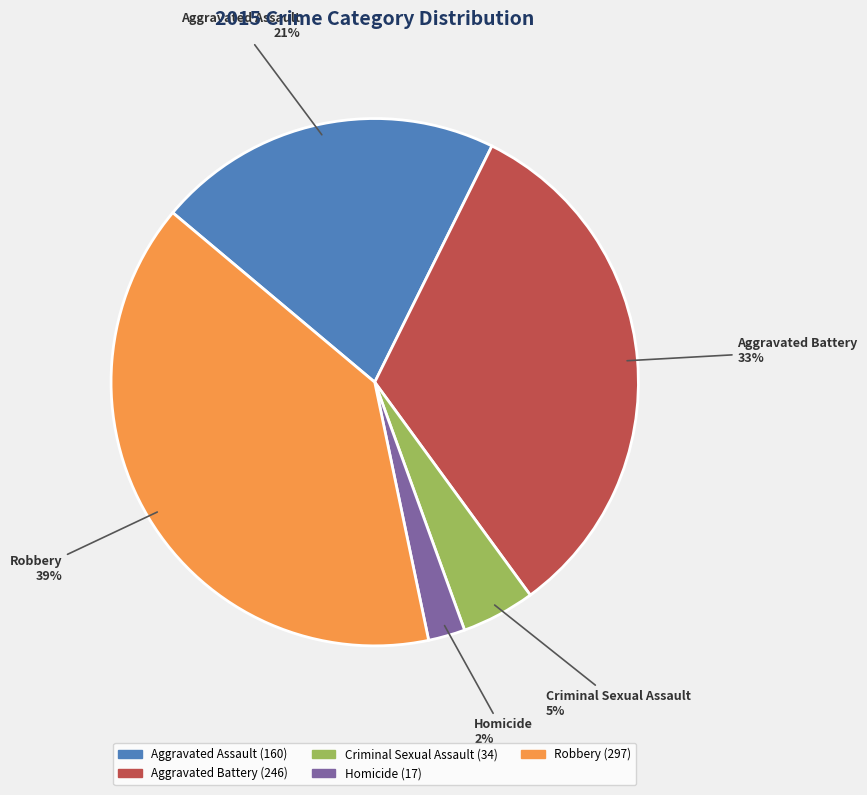

Is Aggravated Assault the majority of the pie?

No